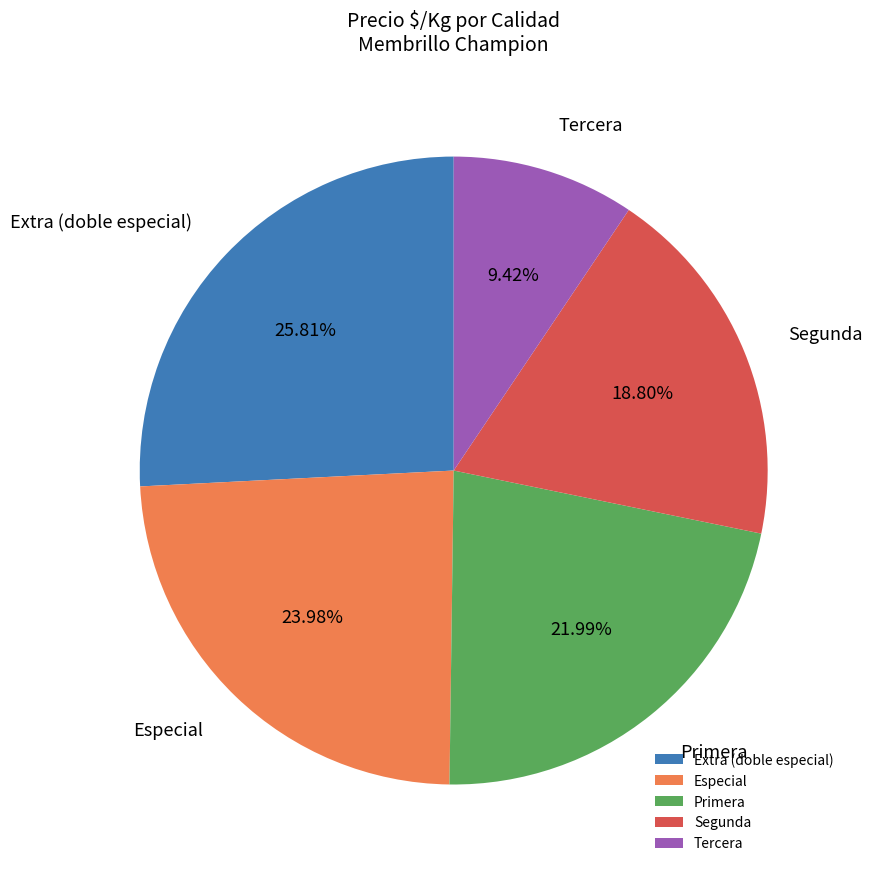

Does Extra (doble especial) account for over 50% of the chart?

No